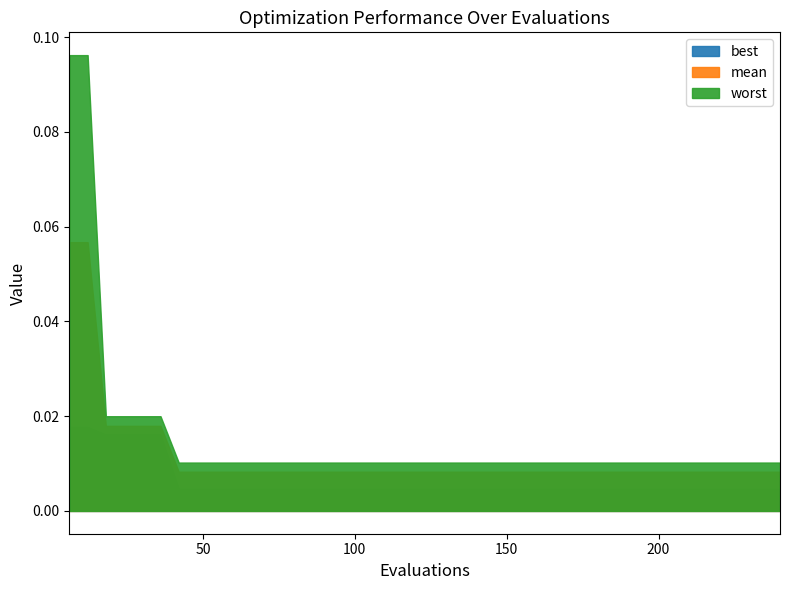

The best series shows 0.0 at 30. True or false?

False